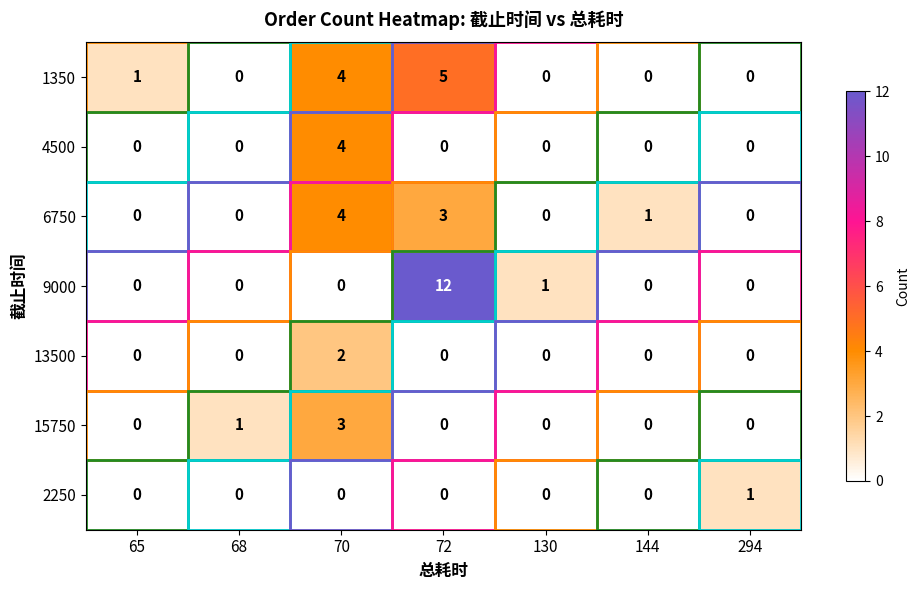

What is the total value across all series at 70?

17